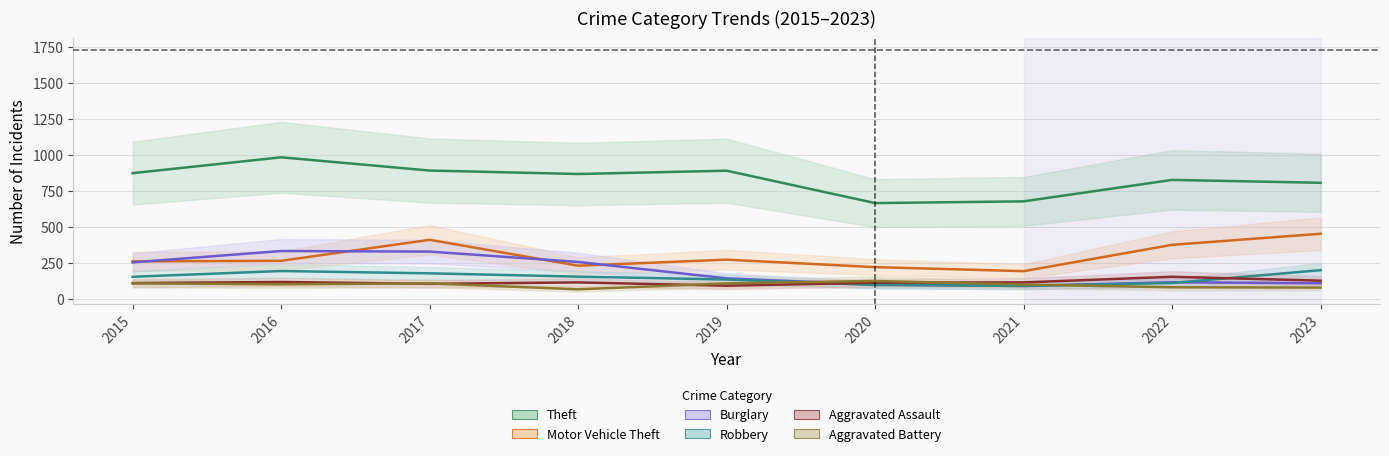

Where does the Theft series first go above 868?

2015